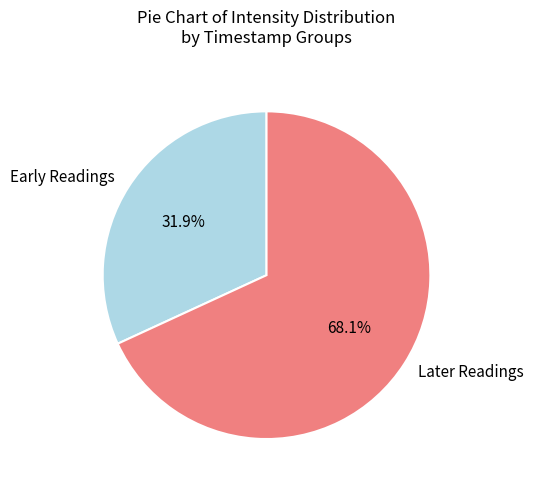

What is the largest slice in the pie chart?

Later Readings